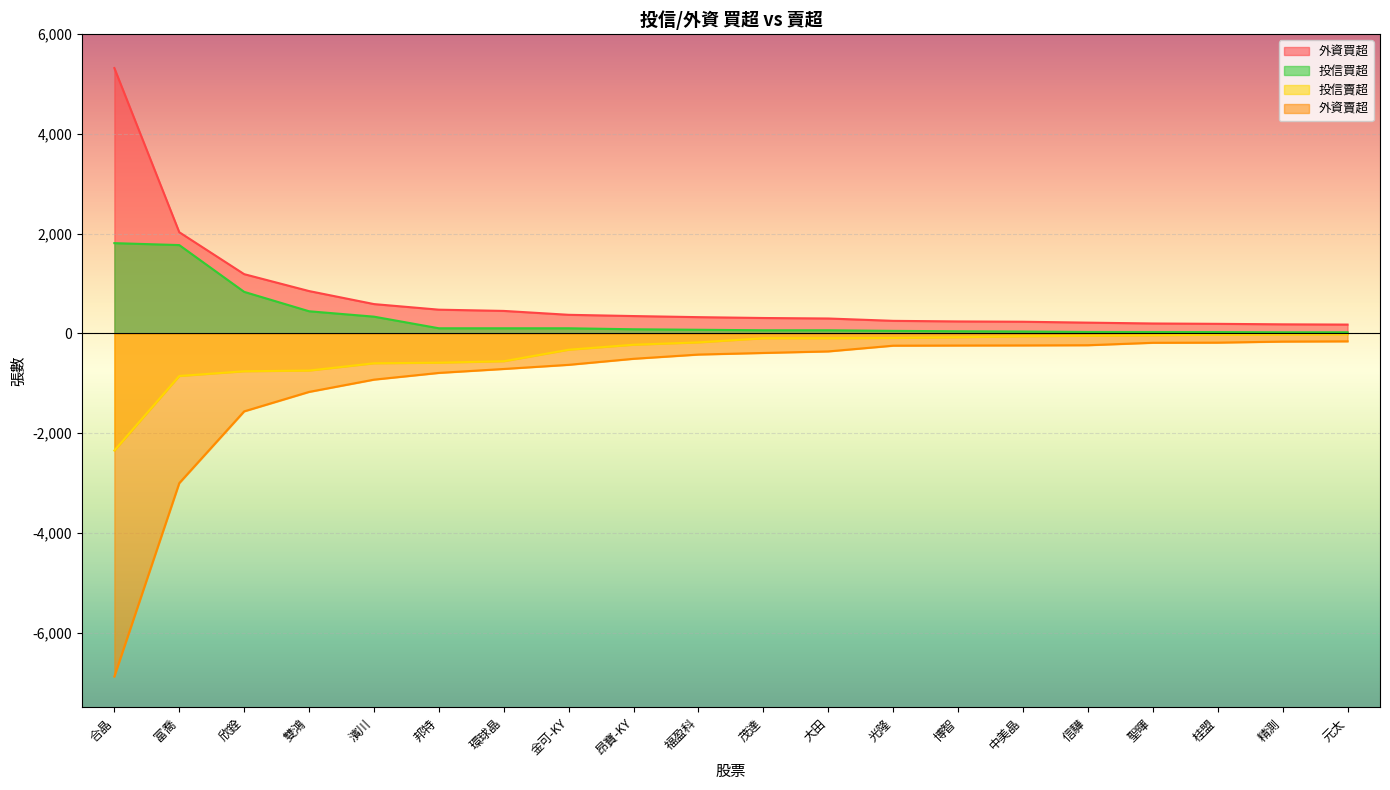

What is the highest value of the 外資賣超 series?

-162